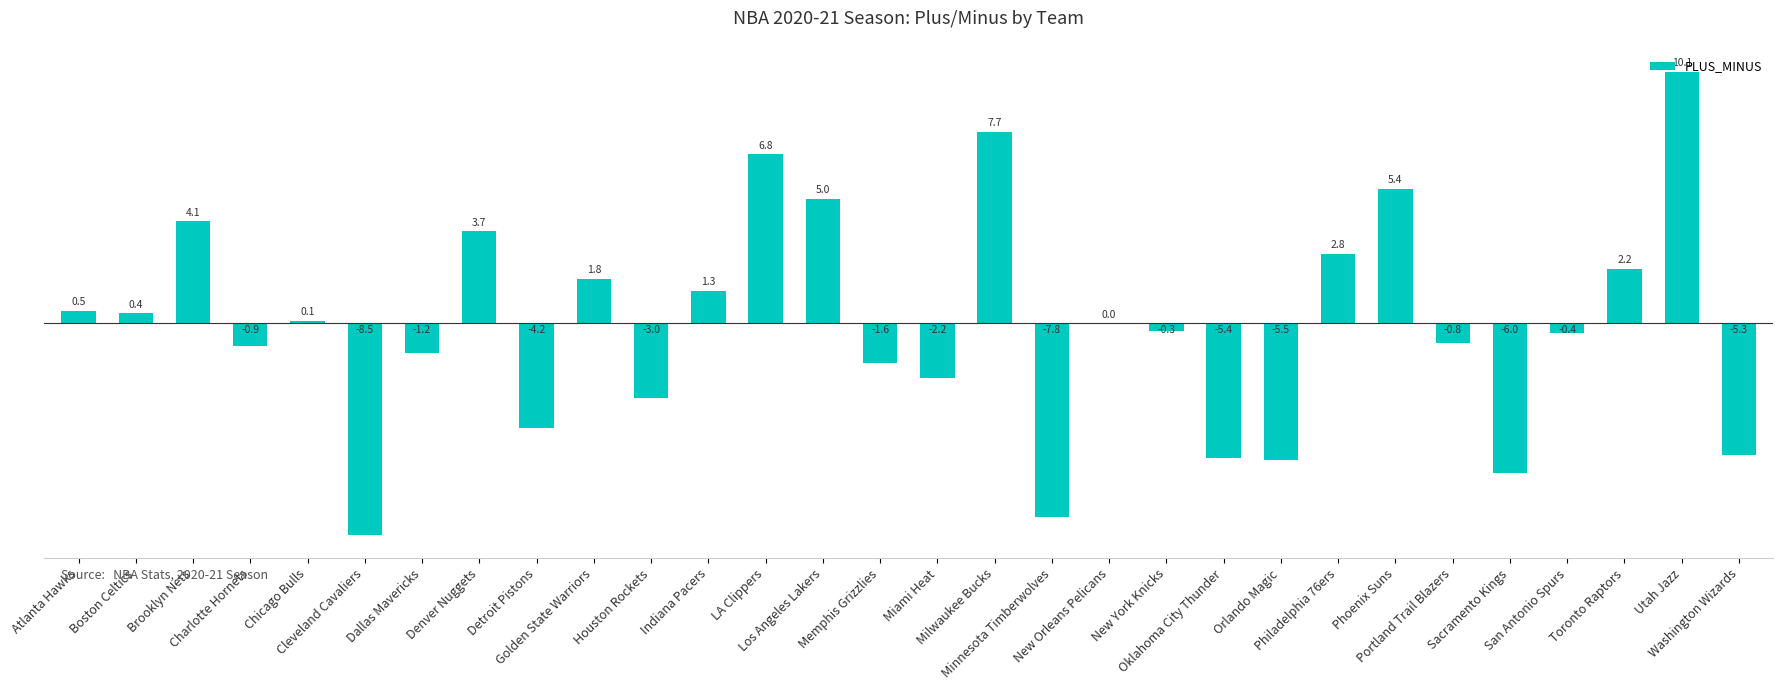

What is the sum of all values?

-1.2